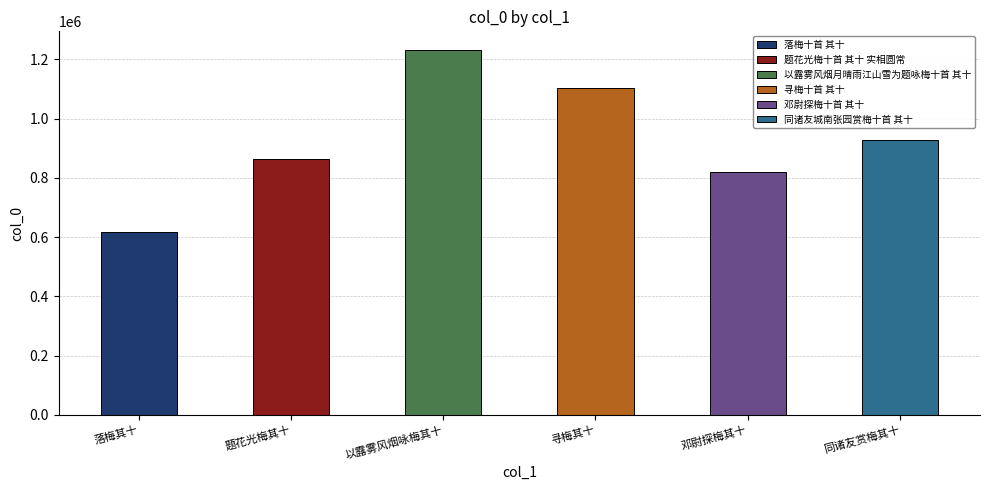

How many values are below 926622?

3